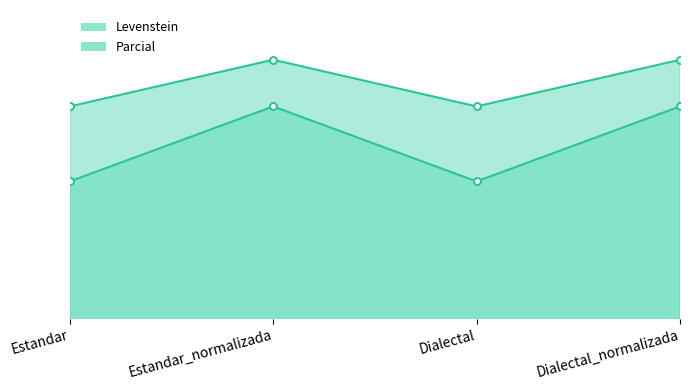

Reading left to right, extract all data points from this chart.

Levenstein: 77.8	87.5	77.8	87.5
Parcial: 87.5	93.5	87.5	93.5